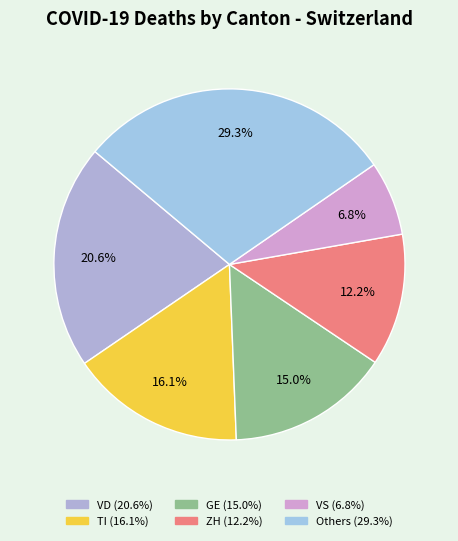

How many segments does this pie chart have?

6